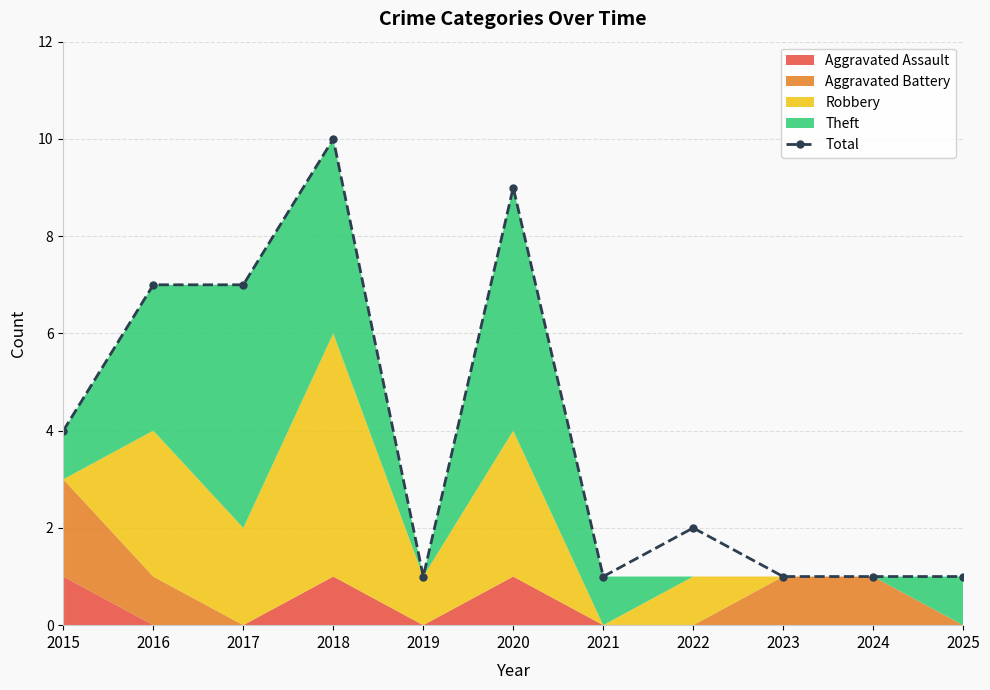

Reading left to right, list all the values displayed in this chart.

2015=4	2016=7	2017=7	2018=10	2019=1	2020=9	2021=1	2022=2	2023=1	2024=1	2025=1